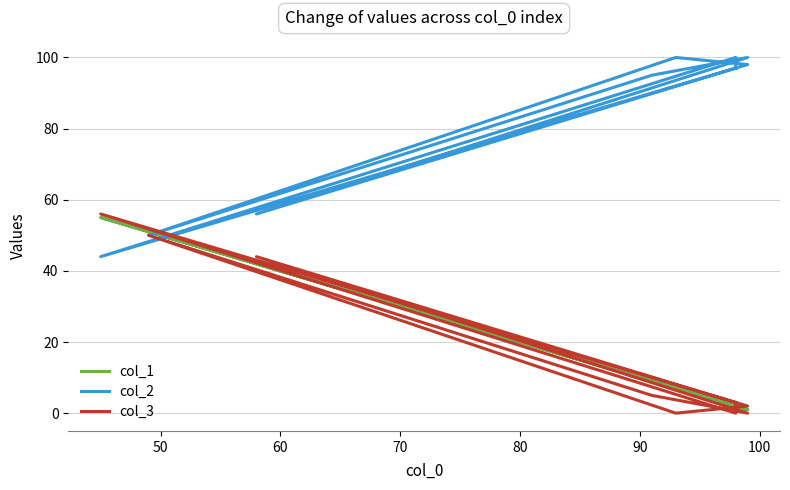

What are all the series names shown in the legend?

col_1, col_2, col_3